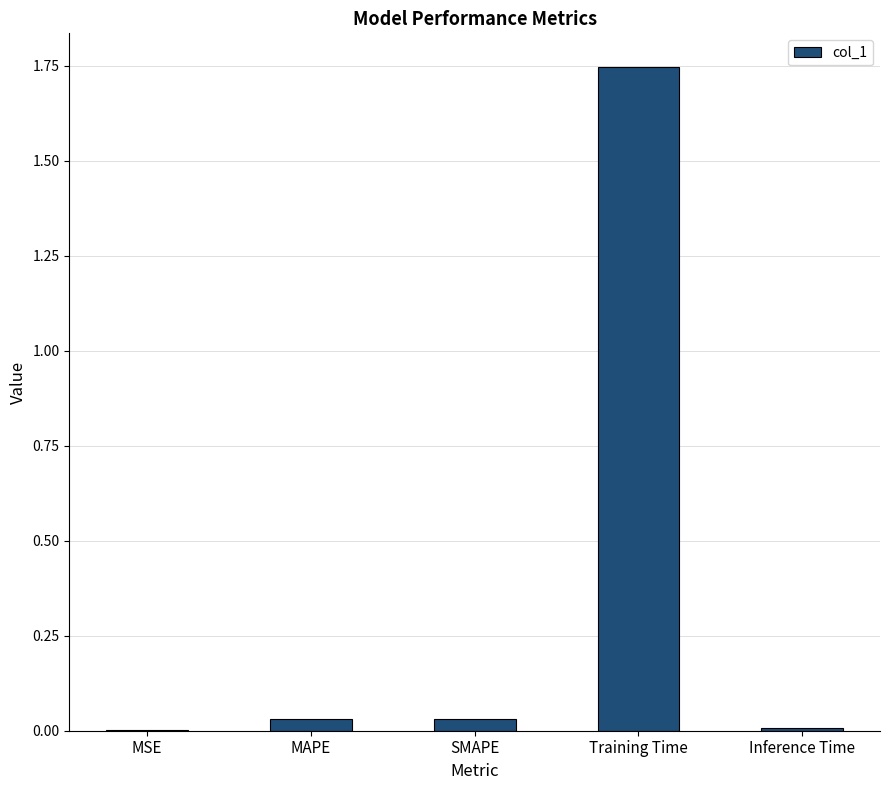

The chart shows a value of 0.7 at Training Time. True or false?

False